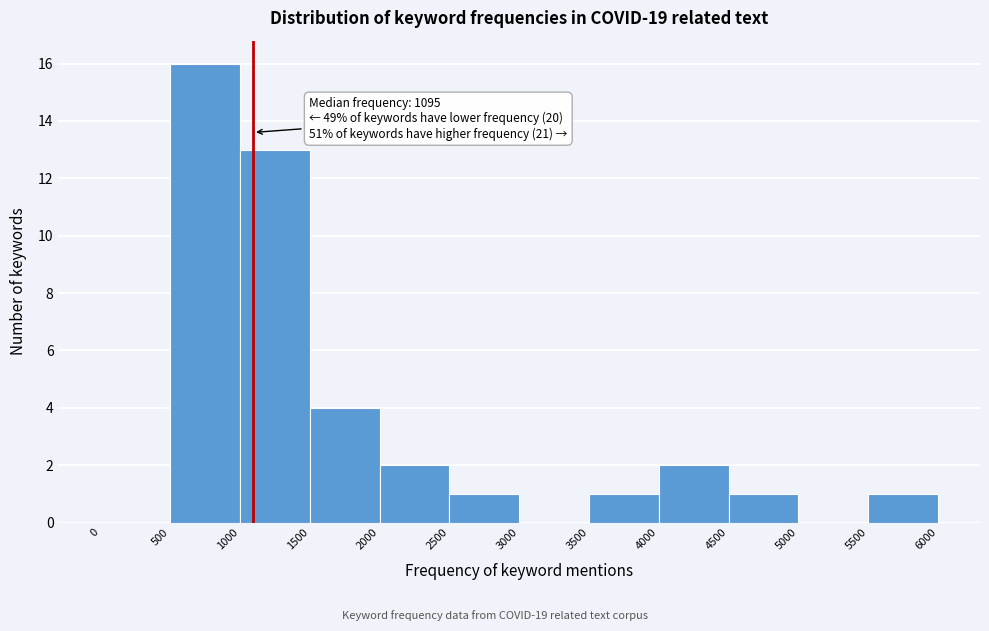

Over which range of the x-axis is the bar tallest?

500 to 1000